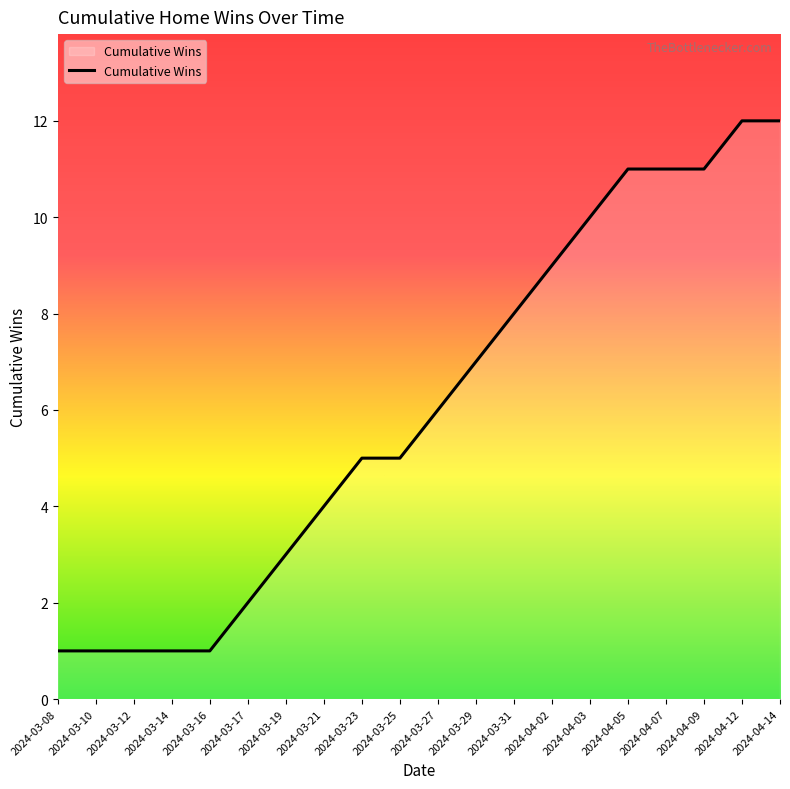

What is the ratio of the value at 2024-03-08 to the value at 2024-03-25?

0.2